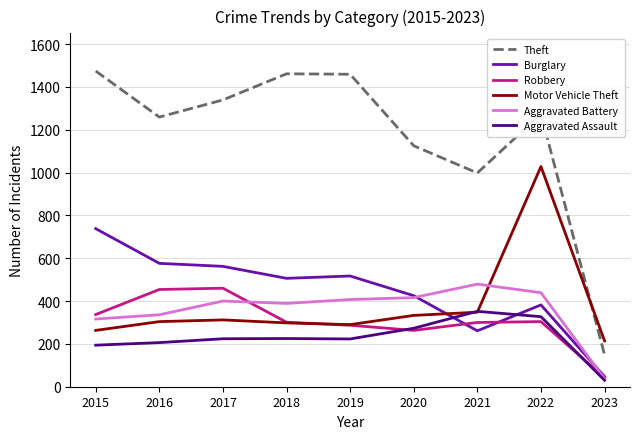

True or false: Theft has a value of 1461 at 2018.

True